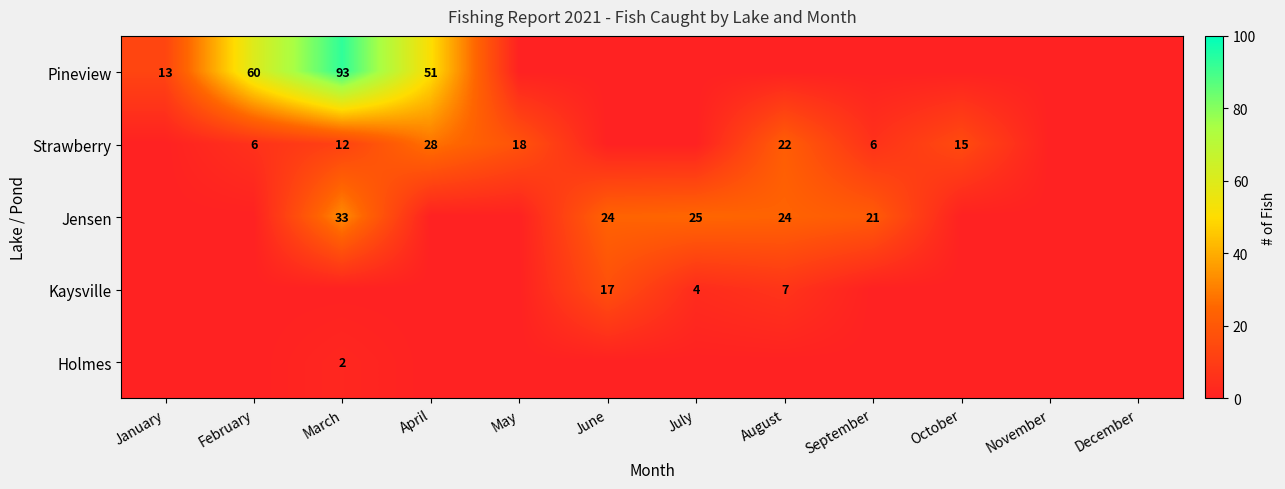

What is the sum of the Strawberry values at February and September?

12